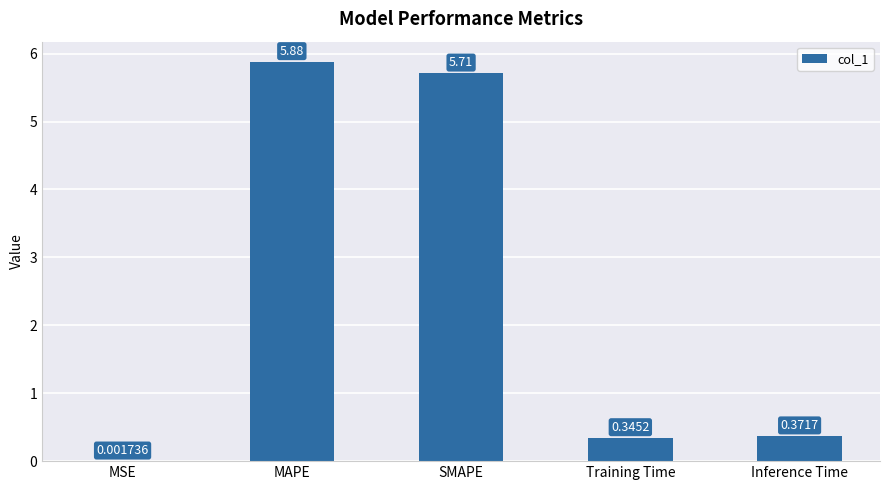

Count the number of categories in the chart.

5